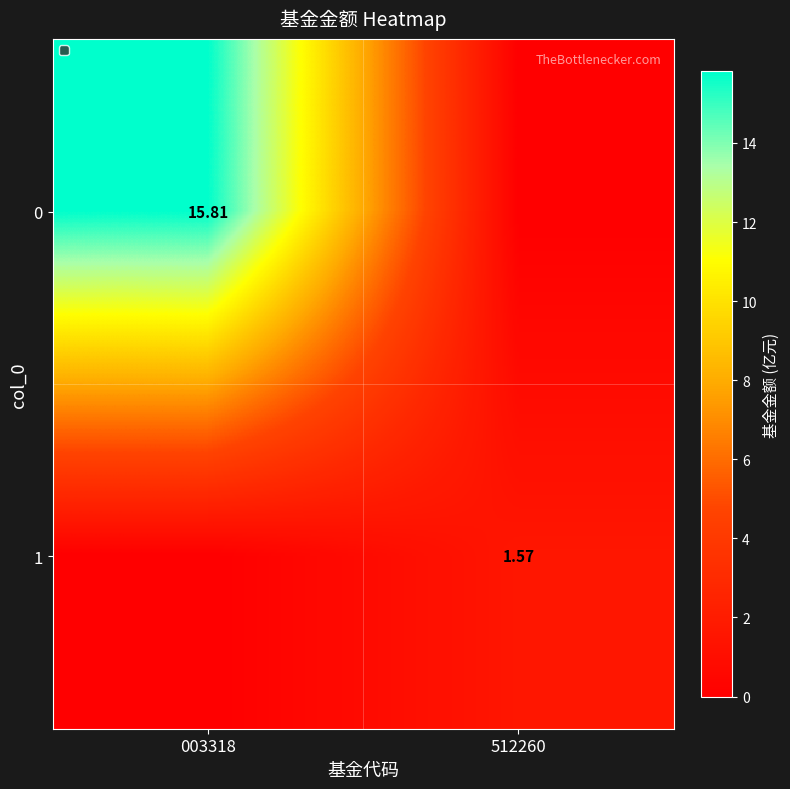

Is the value of 1 at 512260 greater than the value of 0 at 003318?

No